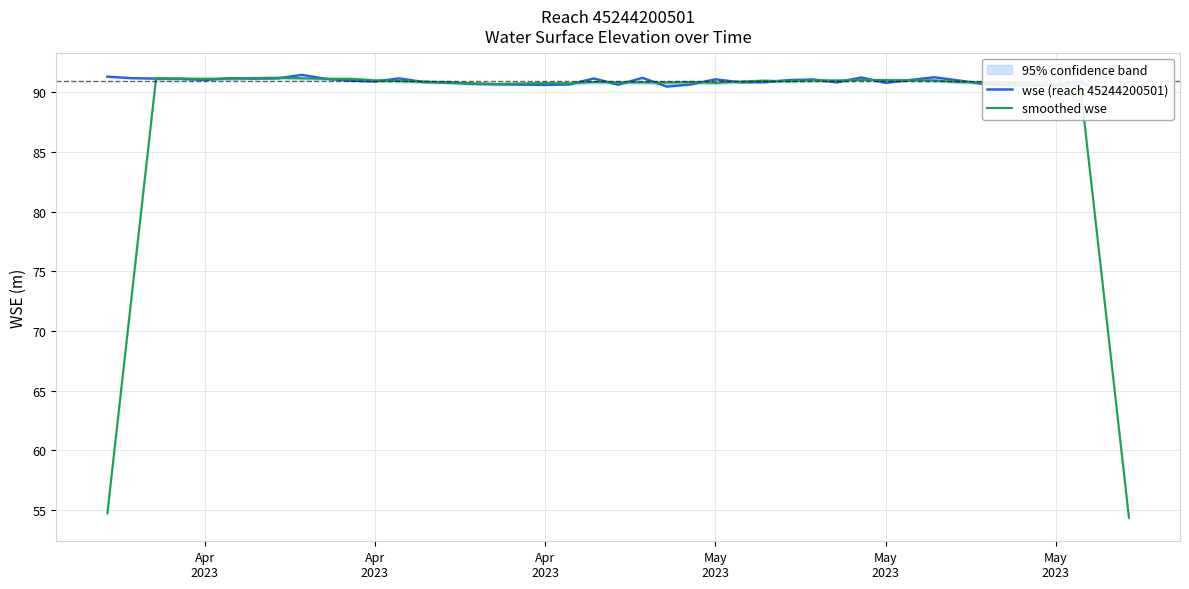

How many times do smoothed wse and wse (reach 45244200501) cross each other?

20